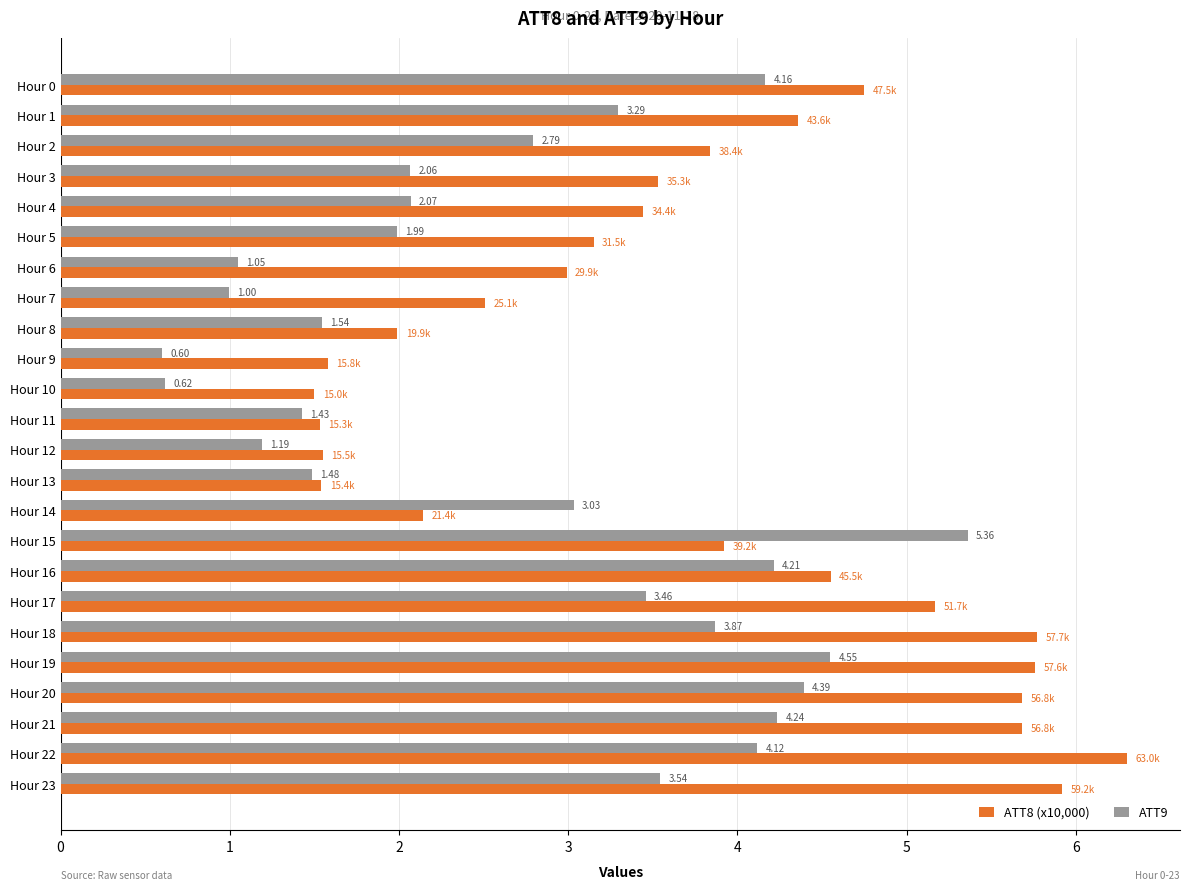

What is the average value of the ATT8 (x10,000) series?

3.7